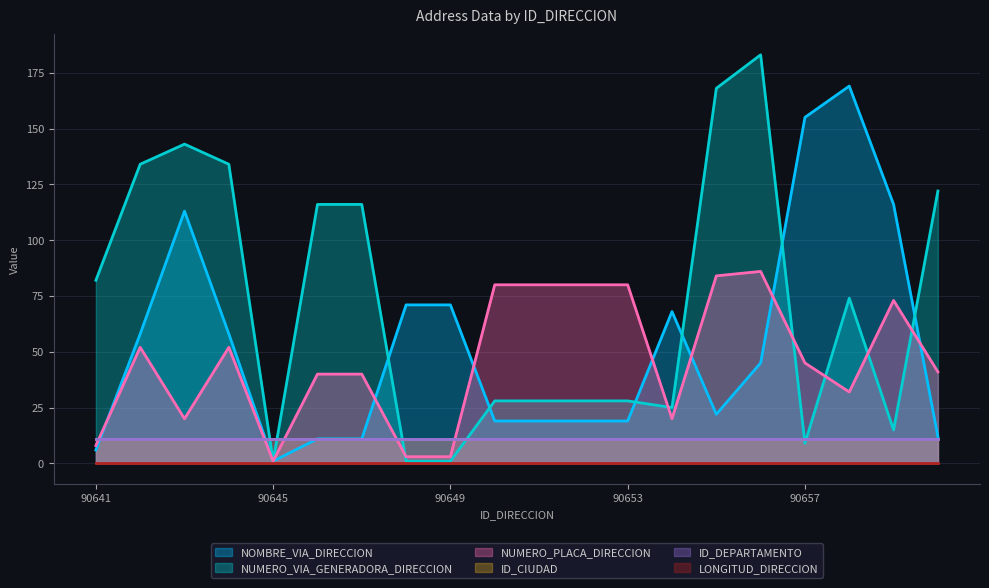

True or false: NUMERO_VIA_GENERADORA_DIRECCION has a value of 134 at 90642.

True